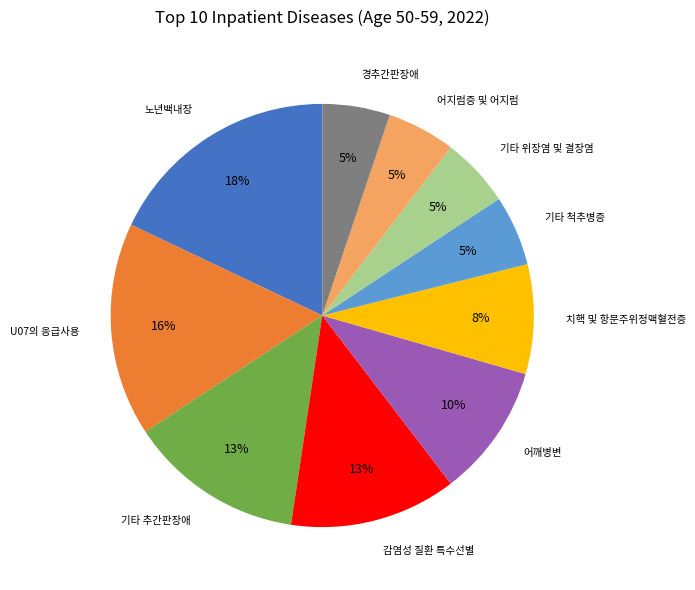

Is there any slice that represents more than half of the pie?

No